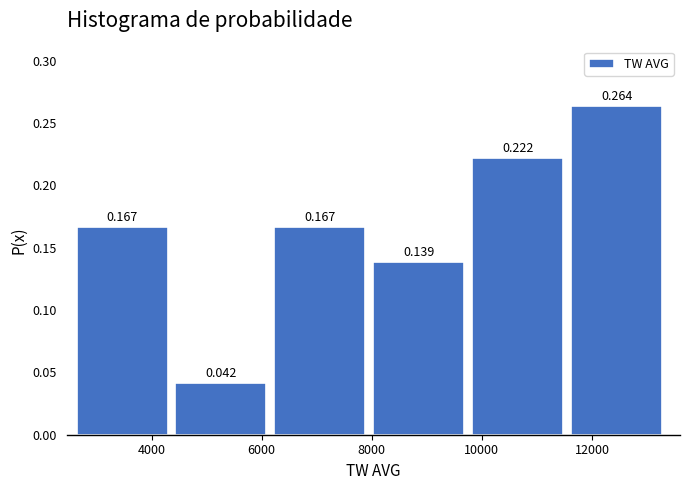

Reading left to right, transcribe this chart: for each bar, give the range it covers on the x-axis and its height. The bar edges are not printed on the chart, so give them approximately, as read against the axis.

2600 to 4400: 0.167
4400 to 6200: 0.042
6200 to 8000: 0.167
8000 to 9800: 0.139
9800 to 11600: 0.222
11600 to 13400: 0.264